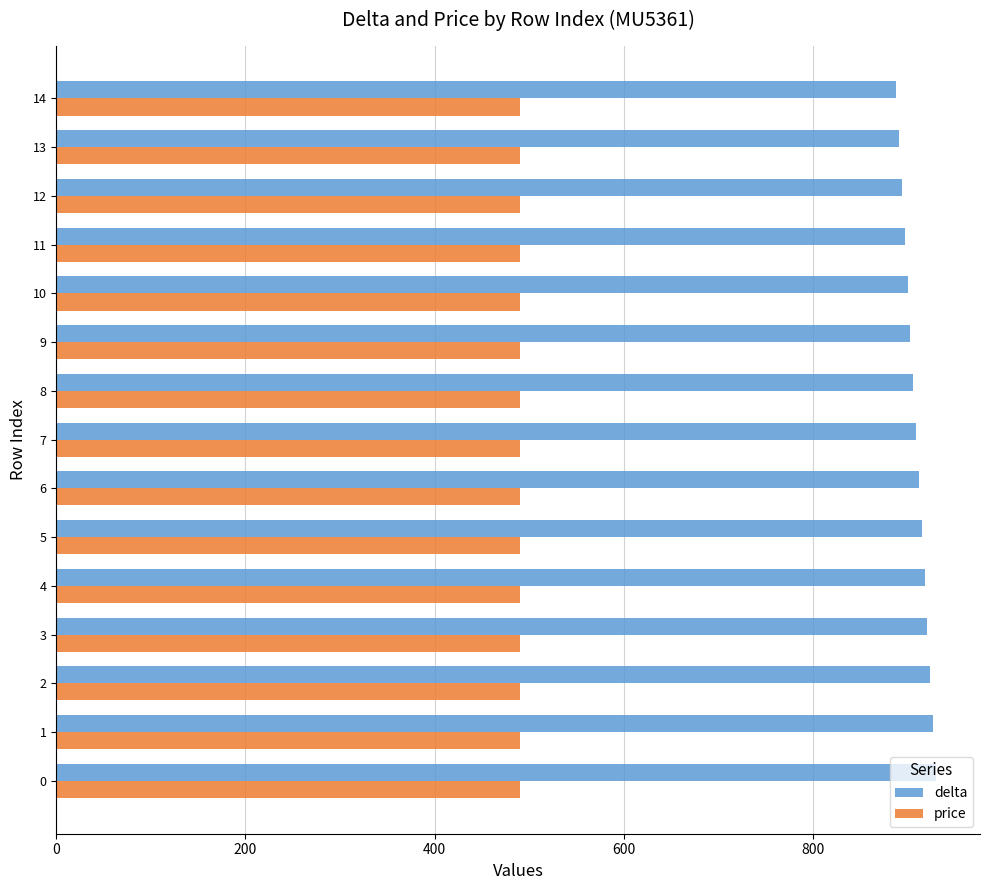

The value of price at 6 is 490. True or false?

True